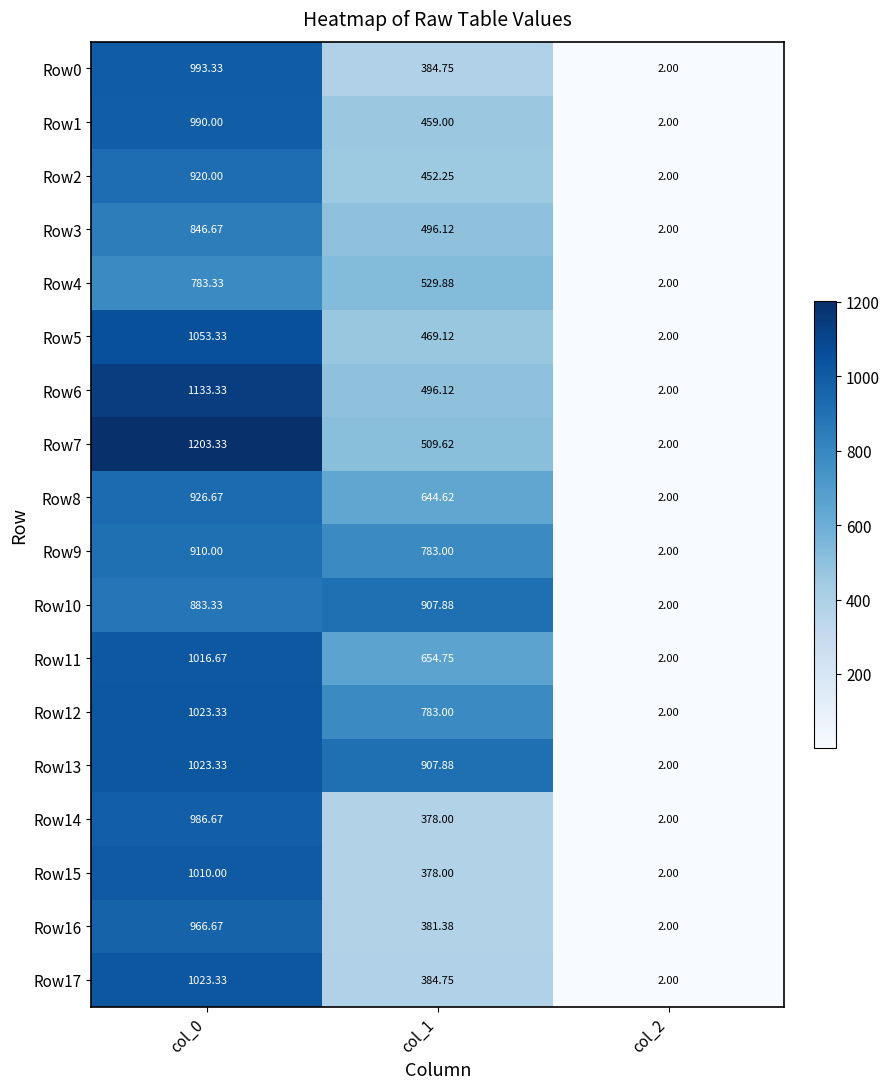

Is the value of Row16 at col_1 greater than the value of Row1 at col_1?

No